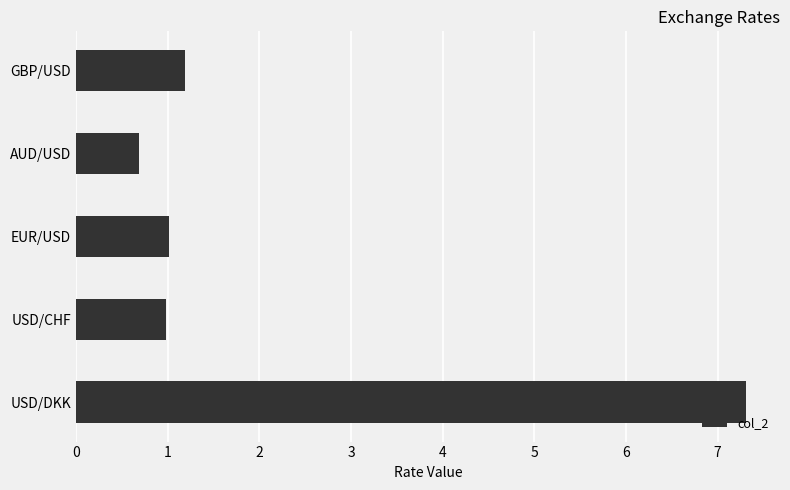

How many bars are there in total?

5